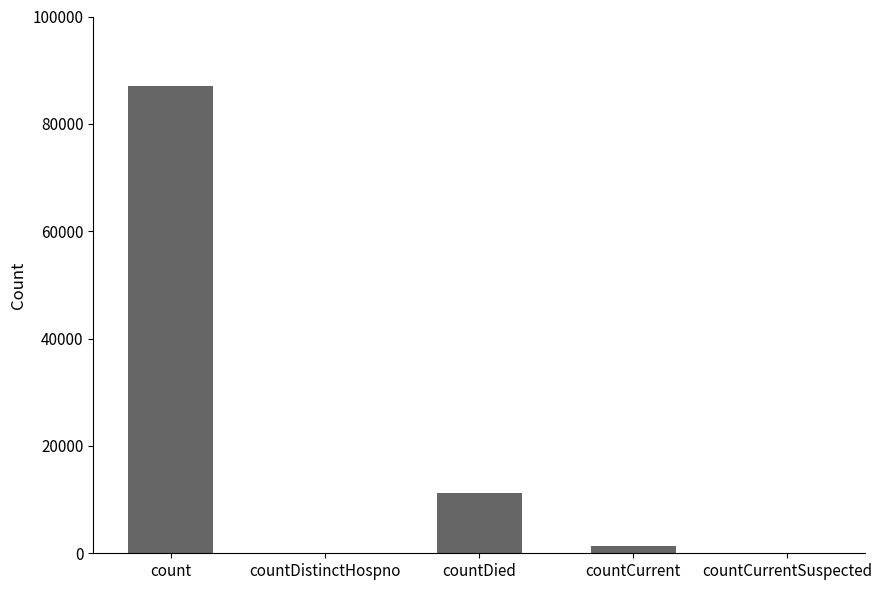

True or false: the data shows 86976 at count.

True